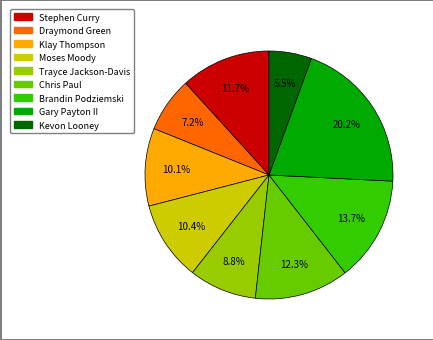

How many segments does this pie chart have?

9